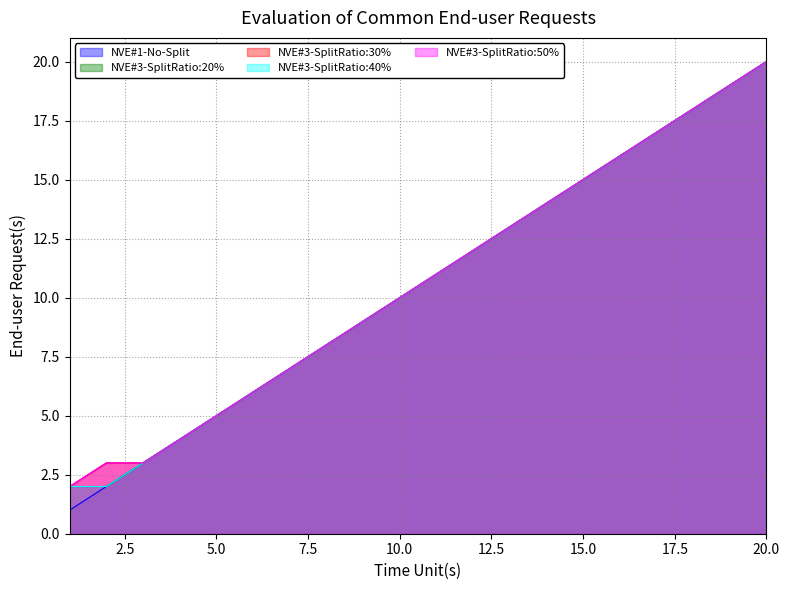

Reading left to right, list all the values displayed in this chart.

NVE#1-No-Split: 1=1	2=2	3=3	4=4	5=5	6=6	7=7	8=8	9=9	10=10	11=11	12=12	13=13	14=14	15=15	16=16	17=17	18=18	19=19	20=20
NVE#3-SplitRatio:20%: 1=2	2=2	3=3	4=4	5=5	6=6	7=7	8=8	9=9	10=10	11=11	12=12	13=13	14=14	15=15	16=16	17=17	18=18	19=19	20=20
NVE#3-SplitRatio:30%: 1=2	2=3	3=3	4=4	5=5	6=6	7=7	8=8	9=9	10=10	11=11	12=12	13=13	14=14	15=15	16=16	17=17	18=18	19=19	20=20
NVE#3-SplitRatio:40%: 1=2	2=2	3=3	4=4	5=5	6=6	7=7	8=8	9=9	10=10	11=11	12=12	13=13	14=14	15=15	16=16	17=17	18=18	19=19	20=20
NVE#3-SplitRatio:50%: 1=2	2=3	3=3	4=4	5=5	6=6	7=7	8=8	9=9	10=10	11=11	12=12	13=13	14=14	15=15	16=16	17=17	18=18	19=19	20=20